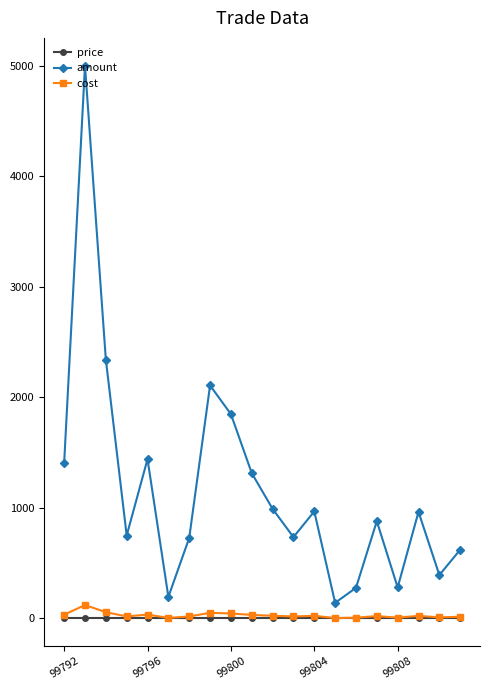

True or false: amount and cost cross at least once.

False